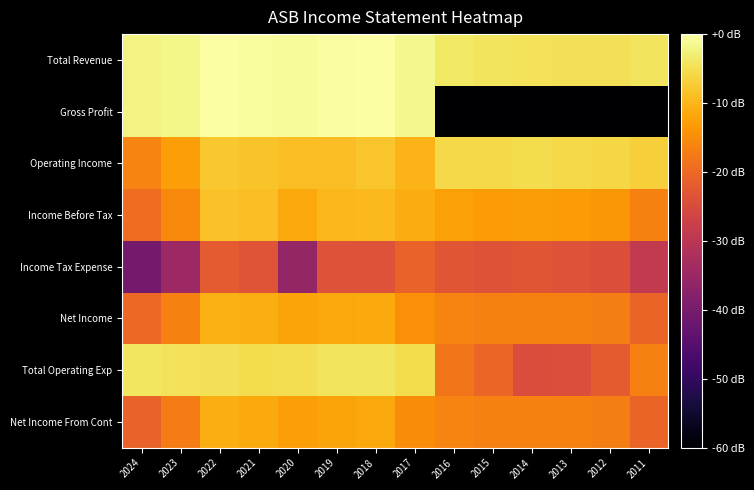

Reading right to left, list all the values displayed in this chart.

Total Revenue: 2011=-4.4	2012=-4.7	2013=-4.8	2014=-4.5	2015=-4.3	2016=-3.9	2017=-1.4	2018=0.0	2019=-0.2	2020=-0.8	2021=-0.6	2022=-0.2	2023=-1.7	2024=-2.2
Gross Profit: 2011=-121.8	2012=-121.8	2013=-121.8	2014=-121.8	2015=-121.8	2016=-121.8	2017=-1.4	2018=0.0	2019=-0.2	2020=-0.8	2021=-0.6	2022=-0.2	2023=-1.7	2024=-2.2
Operating Income: 2011=-6.9	2012=-5.9	2013=-5.8	2014=-5.4	2015=-5.7	2016=-5.7	2017=-10.3	2018=-8.1	2019=-8.9	2020=-9.1	2021=-8.4	2022=-7.9	2023=-12.7	2024=-16.2
Income Before Tax: 2011=-16.6	2012=-13.7	2013=-13.3	2014=-13.0	2015=-13.2	2016=-12.7	2017=-11.2	2018=-9.5	2019=-9.6	2020=-11.5	2021=-9.0	2022=-8.6	2023=-15.5	2024=-19.3
Income Tax Expense: 2011=-29.0	2012=-24.3	2013=-23.9	2014=-23.2	2015=-23.6	2016=-23.0	2017=-21.0	2018=-23.8	2019=-23.8	2020=-35.7	2021=-23.2	2022=-22.4	2023=-34.6	2024=-40.8
Net Income: 2011=-20.7	2012=-17.1	2013=-16.6	2014=-16.5	2015=-16.8	2016=-16.3	2017=-14.6	2018=-11.4	2019=-11.5	2020=-12.1	2021=-10.9	2022=-10.6	2023=-16.6	2024=-20.0
Total Operating Exp: 2011=-16.7	2012=-22.2	2013=-24.5	2014=-24.7	2015=-20.6	2016=-18.1	2017=-5.3	2018=-4.4	2019=-4.2	2020=-5.1	2021=-5.2	2022=-4.8	2023=-4.5	2024=-4.2
Net Income From Cont: 2011=-20.7	2012=-17.1	2013=-16.6	2014=-16.5	2015=-16.8	2016=-16.3	2017=-15.0	2018=-11.7	2019=-12.0	2020=-12.7	2021=-11.4	2022=-10.9	2023=-17.2	2024=-20.9